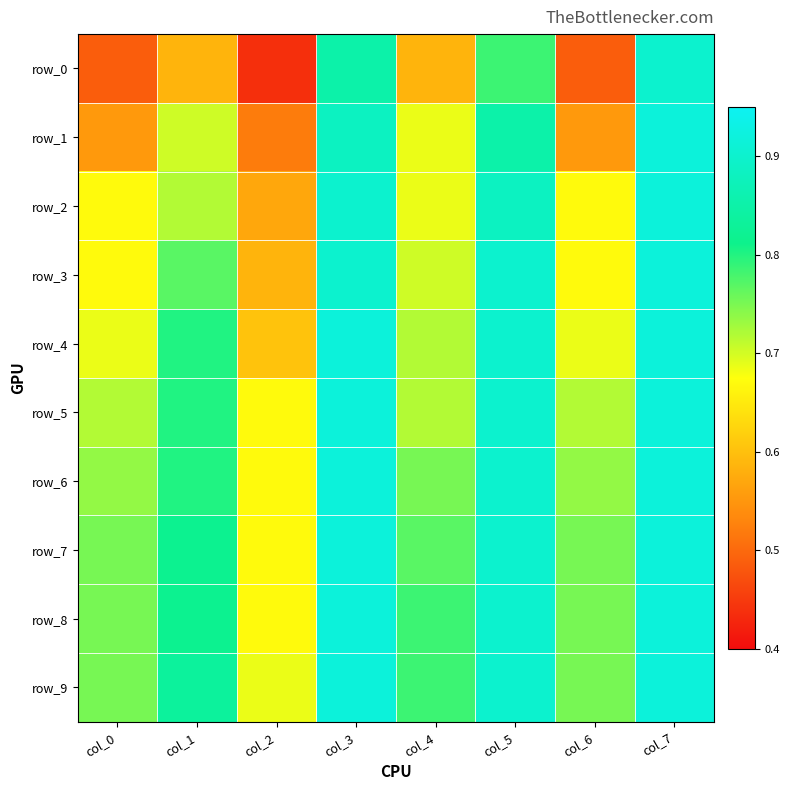

What is the total value across all series at col_6?

6.8